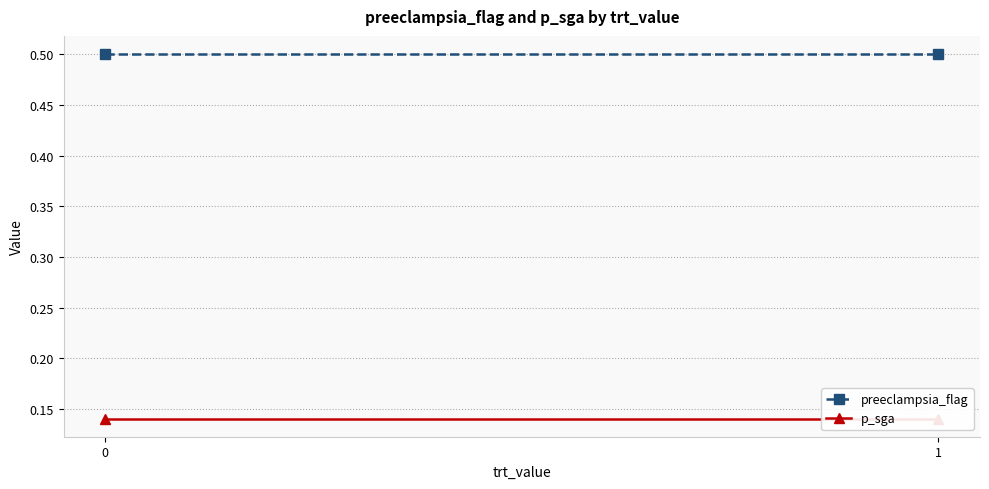

What is the value of the preeclampsia_flag point at the 2nd from the left?

0.5